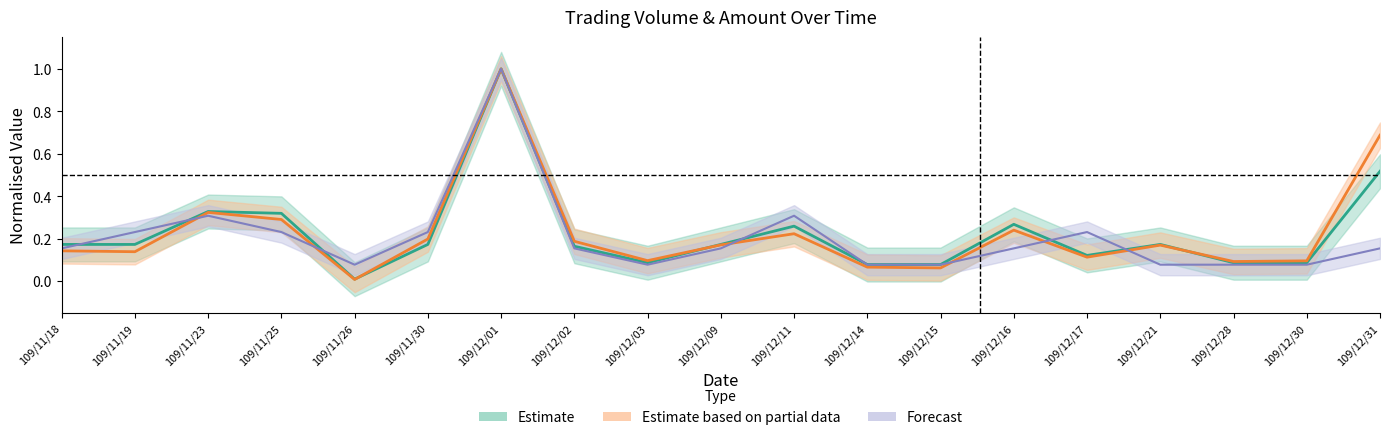

Does the chart have visible grid lines?

No